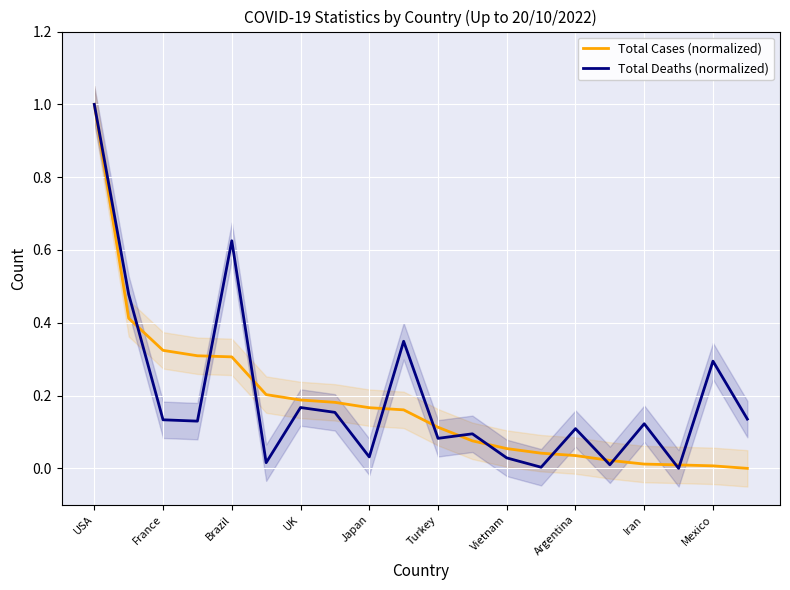

What is the value of the Total Cases (normalized) point at the 9th from the left?

0.2